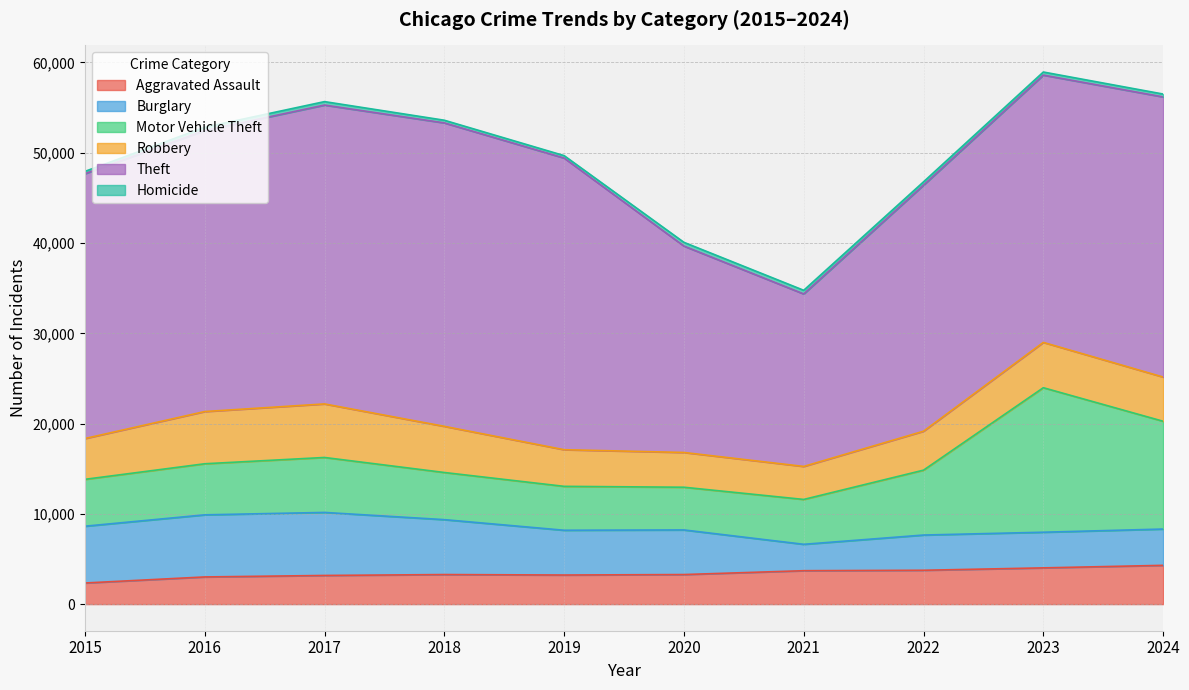

The value of Homicide at 2021 is 179. True or false?

False